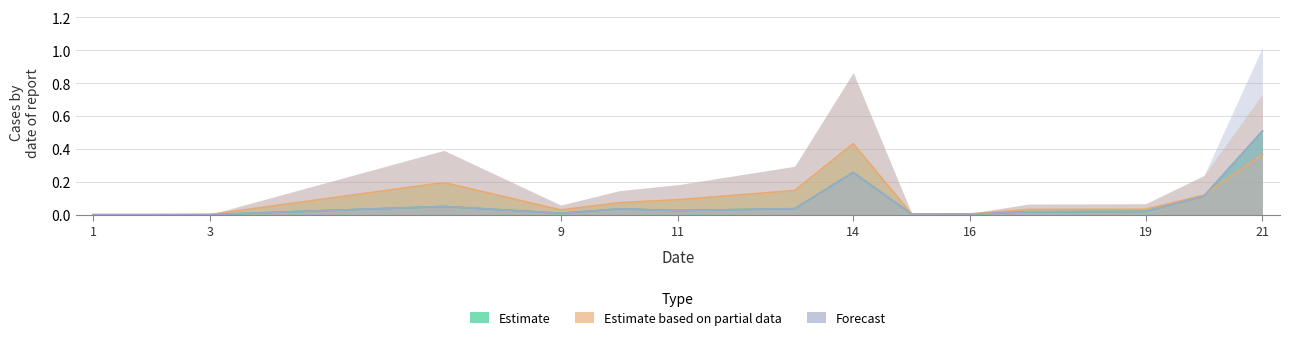

What is the average value of the Estimate based on partial data series?

0.1